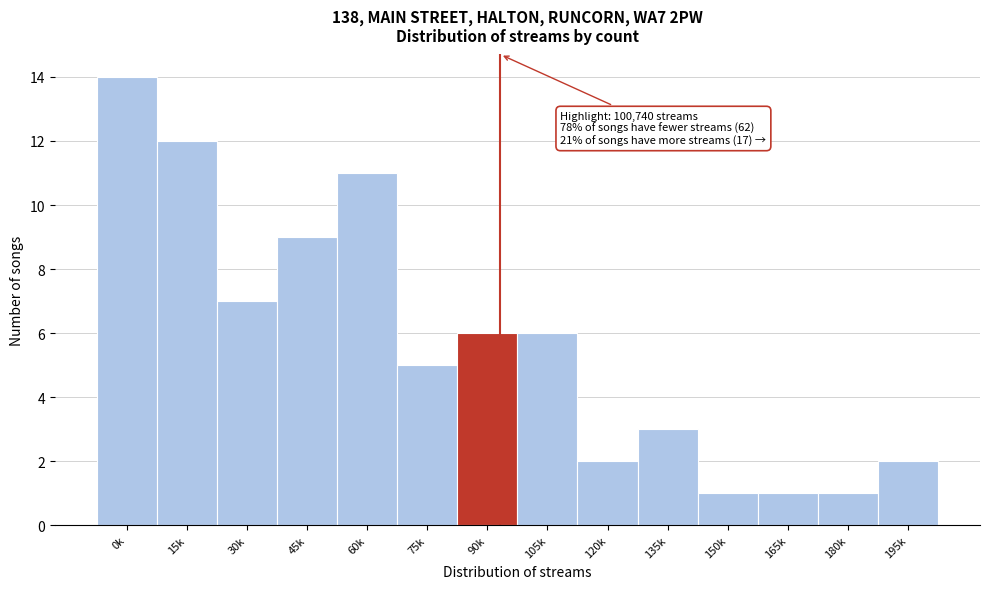

Reading left to right, list all the values displayed in this chart.

14	12	7	9	11	5	6	6	2	3	1	1	1	2